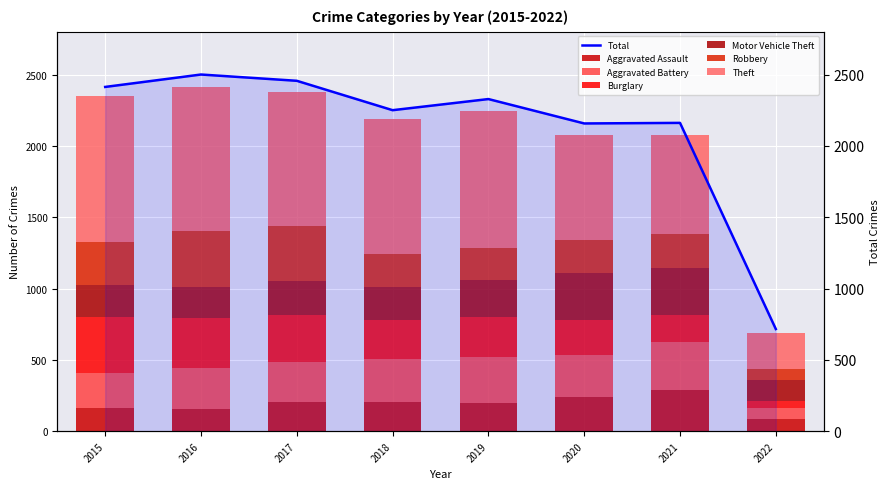

How many categories are shown in the chart?

8